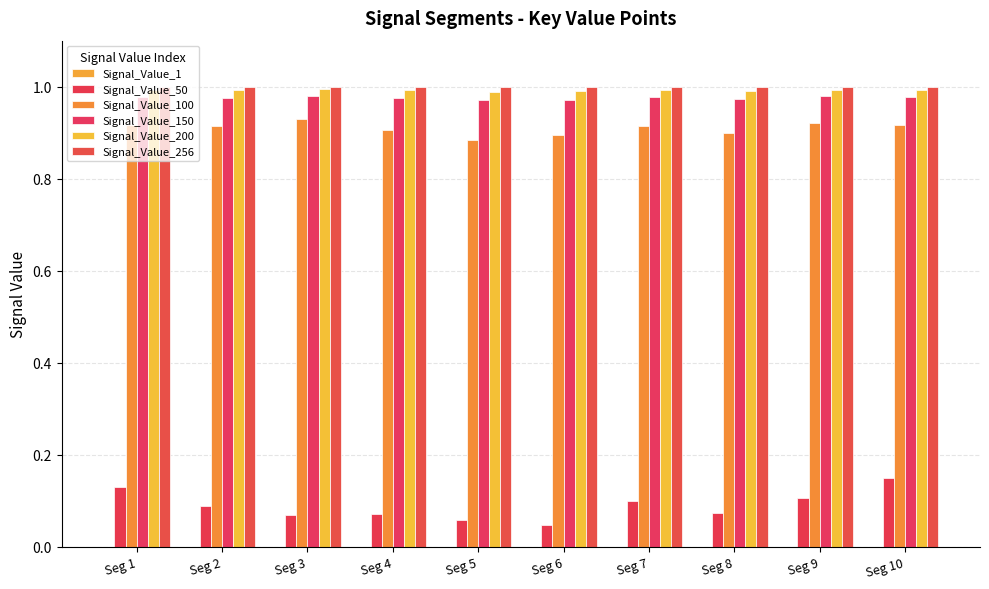

How many groups of bars are there?

10